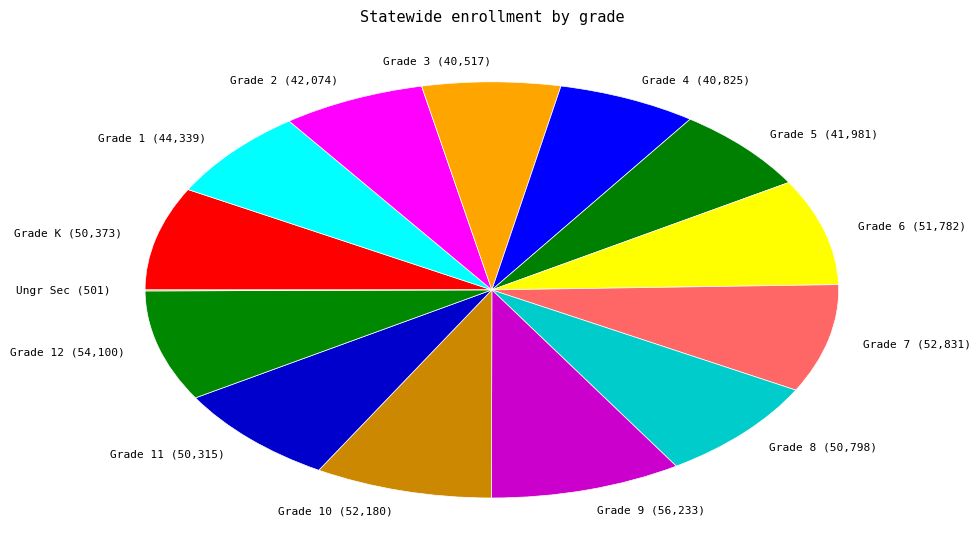

Combined, do Grade 8 and Grade 9 account for over 50%?

No